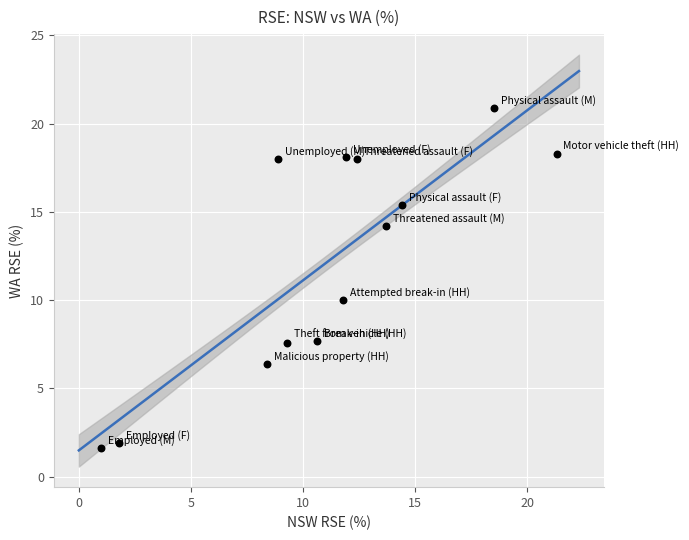

What Y value in the scatter plot is closest to 11?

10.0